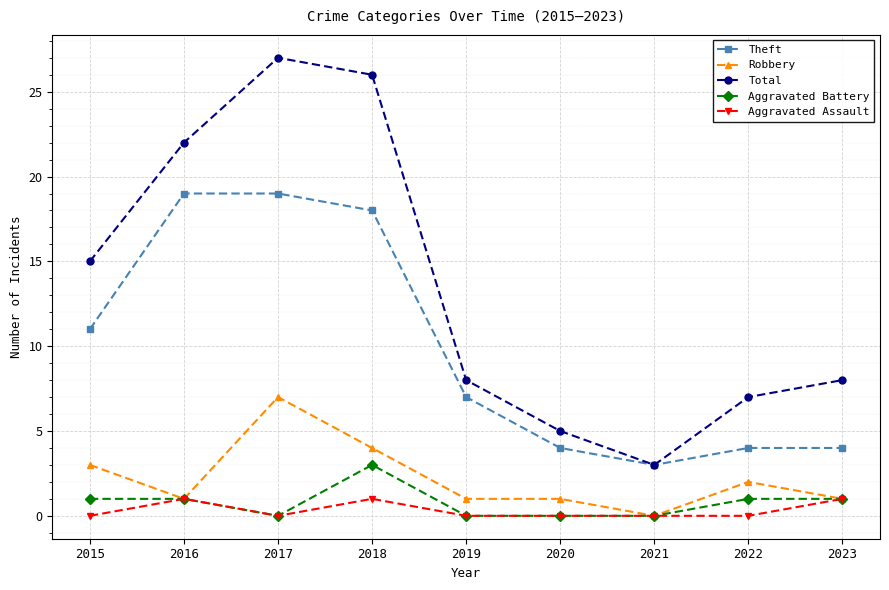

True or false: Theft and Aggravated Assault cross at least once.

False